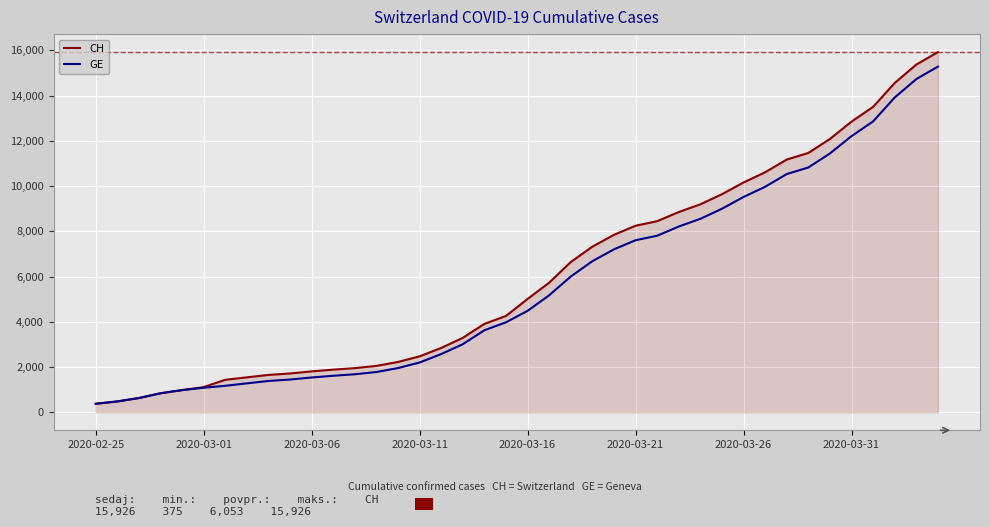

Which series has the widest spread of values?

CH